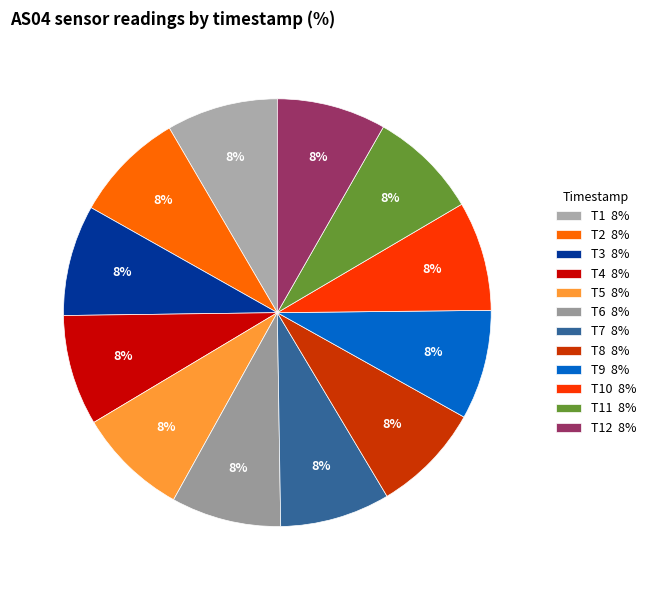

Count the number of slices in the pie.

12